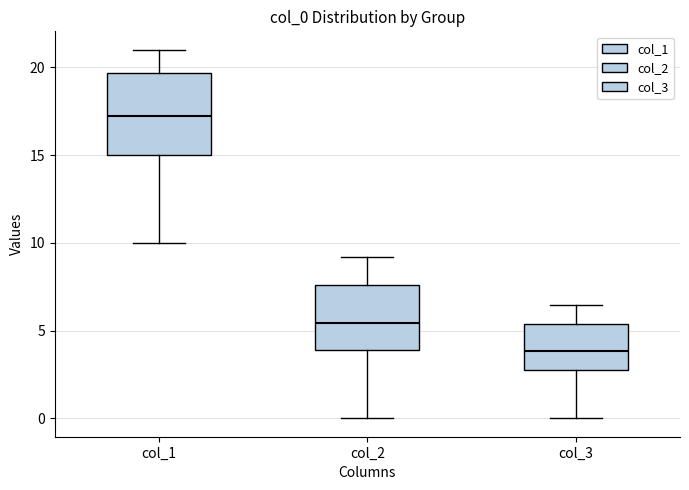

Reading left to right, read every box against the y-axis: the position of its median line, the range the box covers, and the ends of its whiskers. The values are not printed on the chart, so give them approximately, as read against the axis.

col_1: median 17.5, box 15.0 to 19.5, whiskers 10.0 to 21.0
col_2: median 5.5, box 4.0 to 7.5, whiskers 0.0 to 9.0
col_3: median 4.0, box 2.5 to 5.5, whiskers 0.0 to 6.5